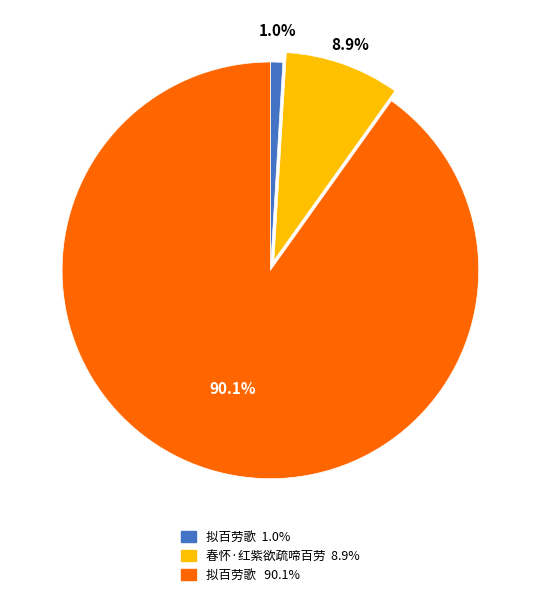

Is there any slice that represents more than half of the pie?

Yes